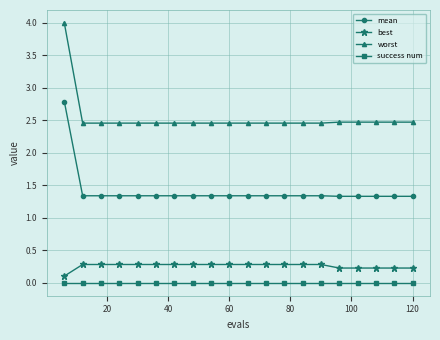

Which series has the largest total across all categories?

worst